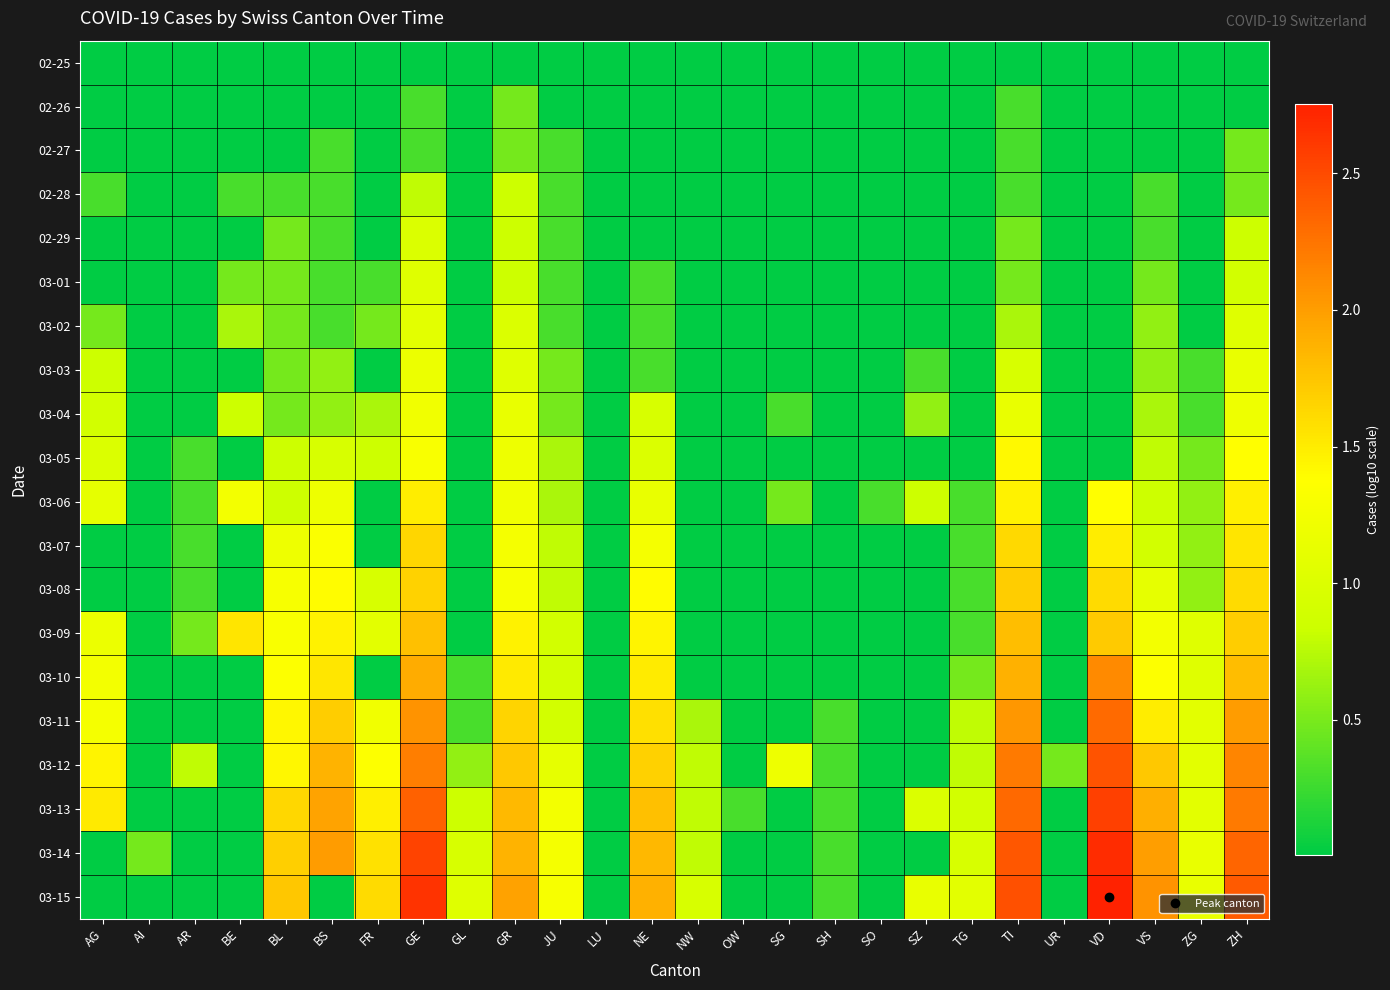

Reading left to right, list all the values displayed in this chart.

02-25: AG=0.0	AI=0.0	AR=0.0	BE=0.0	BL=0.0	BS=0.0	FR=0.0	GE=0.0	GL=0.0	GR=0.0	JU=0.0	LU=0.0	NE=0.0	NW=0.0	OW=0.0	SG=0.0	SH=0.0	SO=0.0	SZ=0.0	TG=0.0	TI=0.0	UR=0.0	VD=0.0	VS=0.0	ZG=0.0	ZH=0.0
02-26: AG=0.0	AI=0.0	AR=0.0	BE=0.0	BL=0.0	BS=0.0	FR=0.0	GE=0.3	GL=0.0	GR=0.5	JU=0.0	LU=0.0	NE=0.0	NW=0.0	OW=0.0	SG=0.0	SH=0.0	SO=0.0	SZ=0.0	TG=0.0	TI=0.3	UR=0.0	VD=0.0	VS=0.0	ZG=0.0	ZH=0.0
02-27: AG=0.0	AI=0.0	AR=0.0	BE=0.0	BL=0.0	BS=0.3	FR=0.0	GE=0.3	GL=0.0	GR=0.5	JU=0.3	LU=0.0	NE=0.0	NW=0.0	OW=0.0	SG=0.0	SH=0.0	SO=0.0	SZ=0.0	TG=0.0	TI=0.3	UR=0.0	VD=0.0	VS=0.0	ZG=0.0	ZH=0.5
02-28: AG=0.3	AI=0.0	AR=0.0	BE=0.3	BL=0.3	BS=0.3	FR=0.0	GE=0.8	GL=0.0	GR=0.8	JU=0.3	LU=0.0	NE=0.0	NW=0.0	OW=0.0	SG=0.0	SH=0.0	SO=0.0	SZ=0.0	TG=0.0	TI=0.3	UR=0.0	VD=0.0	VS=0.3	ZG=0.0	ZH=0.5
02-29: AG=0.0	AI=0.0	AR=0.0	BE=0.0	BL=0.5	BS=0.3	FR=0.0	GE=1.0	GL=0.0	GR=0.8	JU=0.3	LU=0.0	NE=0.0	NW=0.0	OW=0.0	SG=0.0	SH=0.0	SO=0.0	SZ=0.0	TG=0.0	TI=0.5	UR=0.0	VD=0.0	VS=0.3	ZG=0.0	ZH=0.8
03-01: AG=0.0	AI=0.0	AR=0.0	BE=0.5	BL=0.5	BS=0.3	FR=0.3	GE=1.0	GL=0.0	GR=0.8	JU=0.3	LU=0.0	NE=0.3	NW=0.0	OW=0.0	SG=0.0	SH=0.0	SO=0.0	SZ=0.0	TG=0.0	TI=0.5	UR=0.0	VD=0.0	VS=0.5	ZG=0.0	ZH=0.9
03-02: AG=0.5	AI=0.0	AR=0.0	BE=0.7	BL=0.5	BS=0.3	FR=0.5	GE=1.1	GL=0.0	GR=1.0	JU=0.3	LU=0.0	NE=0.3	NW=0.0	OW=0.0	SG=0.0	SH=0.0	SO=0.0	SZ=0.0	TG=0.0	TI=0.7	UR=0.0	VD=0.0	VS=0.6	ZG=0.0	ZH=1.0
03-03: AG=0.8	AI=0.0	AR=0.0	BE=0.0	BL=0.5	BS=0.6	FR=0.0	GE=1.2	GL=0.0	GR=1.0	JU=0.5	LU=0.0	NE=0.3	NW=0.0	OW=0.0	SG=0.0	SH=0.0	SO=0.0	SZ=0.3	TG=0.0	TI=1.0	UR=0.0	VD=0.0	VS=0.6	ZG=0.3	ZH=1.1
03-04: AG=0.9	AI=0.0	AR=0.0	BE=0.8	BL=0.5	BS=0.6	FR=0.7	GE=1.2	GL=0.0	GR=1.1	JU=0.5	LU=0.0	NE=1.0	NW=0.0	OW=0.0	SG=0.3	SH=0.0	SO=0.0	SZ=0.6	TG=0.0	TI=1.1	UR=0.0	VD=0.0	VS=0.7	ZG=0.3	ZH=1.2
03-05: AG=1.0	AI=0.0	AR=0.3	BE=0.0	BL=0.8	BS=1.0	FR=0.8	GE=1.3	GL=0.0	GR=1.2	JU=0.7	LU=0.0	NE=1.0	NW=0.0	OW=0.0	SG=0.0	SH=0.0	SO=0.0	SZ=0.0	TG=0.0	TI=1.4	UR=0.0	VD=0.0	VS=0.8	ZG=0.5	ZH=1.4
03-06: AG=1.1	AI=0.0	AR=0.3	BE=1.3	BL=0.8	BS=1.2	FR=0.0	GE=1.5	GL=0.0	GR=1.2	JU=0.7	LU=0.0	NE=1.1	NW=0.0	OW=0.0	SG=0.5	SH=0.0	SO=0.3	SZ=0.8	TG=0.3	TI=1.5	UR=0.0	VD=1.4	VS=0.8	ZG=0.6	ZH=1.5
03-07: AG=0.0	AI=0.0	AR=0.3	BE=0.0	BL=1.2	BS=1.3	FR=0.0	GE=1.6	GL=0.0	GR=1.3	JU=0.8	LU=0.0	NE=1.3	NW=0.0	OW=0.0	SG=0.0	SH=0.0	SO=0.0	SZ=0.0	TG=0.3	TI=1.6	UR=0.0	VD=1.5	VS=0.9	ZG=0.6	ZH=1.5
03-08: AG=0.0	AI=0.0	AR=0.3	BE=0.0	BL=1.3	BS=1.4	FR=1.0	GE=1.7	GL=0.0	GR=1.3	JU=0.8	LU=0.0	NE=1.4	NW=0.0	OW=0.0	SG=0.0	SH=0.0	SO=0.0	SZ=0.0	TG=0.3	TI=1.7	UR=0.0	VD=1.6	VS=1.1	ZG=0.6	ZH=1.6
03-09: AG=1.2	AI=0.0	AR=0.5	BE=1.5	BL=1.3	BS=1.5	FR=1.1	GE=1.8	GL=0.0	GR=1.5	JU=0.9	LU=0.0	NE=1.4	NW=0.0	OW=0.0	SG=0.0	SH=0.0	SO=0.0	SZ=0.0	TG=0.3	TI=1.8	UR=0.0	VD=1.7	VS=1.3	ZG=1.0	ZH=1.7
03-10: AG=1.3	AI=0.0	AR=0.0	BE=0.0	BL=1.4	BS=1.5	FR=0.0	GE=1.9	GL=0.3	GR=1.5	JU=0.9	LU=0.0	NE=1.5	NW=0.0	OW=0.0	SG=0.0	SH=0.0	SO=0.0	SZ=0.0	TG=0.5	TI=1.9	UR=0.0	VD=2.1	VS=1.4	ZG=1.0	ZH=1.8
03-11: AG=1.3	AI=0.0	AR=0.0	BE=0.0	BL=1.4	BS=1.7	FR=1.2	GE=2.1	GL=0.3	GR=1.7	JU=0.9	LU=0.0	NE=1.6	NW=0.7	OW=0.0	SG=0.0	SH=0.3	SO=0.0	SZ=0.0	TG=0.8	TI=2.0	UR=0.0	VD=2.3	VS=1.5	ZG=1.1	ZH=2.0
03-12: AG=1.4	AI=0.0	AR=0.8	BE=0.0	BL=1.4	BS=1.9	FR=1.4	GE=2.2	GL=0.6	GR=1.7	JU=1.1	LU=0.0	NE=1.7	NW=0.8	OW=0.0	SG=1.2	SH=0.3	SO=0.0	SZ=0.0	TG=0.8	TI=2.2	UR=0.5	VD=2.4	VS=1.7	ZG=1.1	ZH=2.1
03-13: AG=1.5	AI=0.0	AR=0.0	BE=0.0	BL=1.6	BS=2.0	FR=1.5	GE=2.4	GL=0.8	GR=1.8	JU=1.3	LU=0.0	NE=1.8	NW=0.8	OW=0.3	SG=0.0	SH=0.3	SO=0.0	SZ=1.0	TG=0.9	TI=2.3	UR=0.0	VD=2.6	VS=1.9	ZG=1.1	ZH=2.2
03-14: AG=0.0	AI=0.5	AR=0.0	BE=0.0	BL=1.7	BS=2.0	FR=1.6	GE=2.5	GL=1.0	GR=1.9	JU=1.3	LU=0.0	NE=1.8	NW=0.8	OW=0.0	SG=0.0	SH=0.3	SO=0.0	SZ=0.0	TG=1.0	TI=2.4	UR=0.0	VD=2.7	VS=2.0	ZG=1.1	ZH=2.3
03-15: AG=0.0	AI=0.0	AR=0.0	BE=0.0	BL=1.7	BS=0.0	FR=1.6	GE=2.6	GL=1.0	GR=2.0	JU=1.3	LU=0.0	NE=1.9	NW=1.0	OW=0.0	SG=0.0	SH=0.3	SO=0.0	SZ=1.1	TG=1.1	TI=2.5	UR=0.0	VD=2.8	VS=2.1	ZG=1.1	ZH=2.4